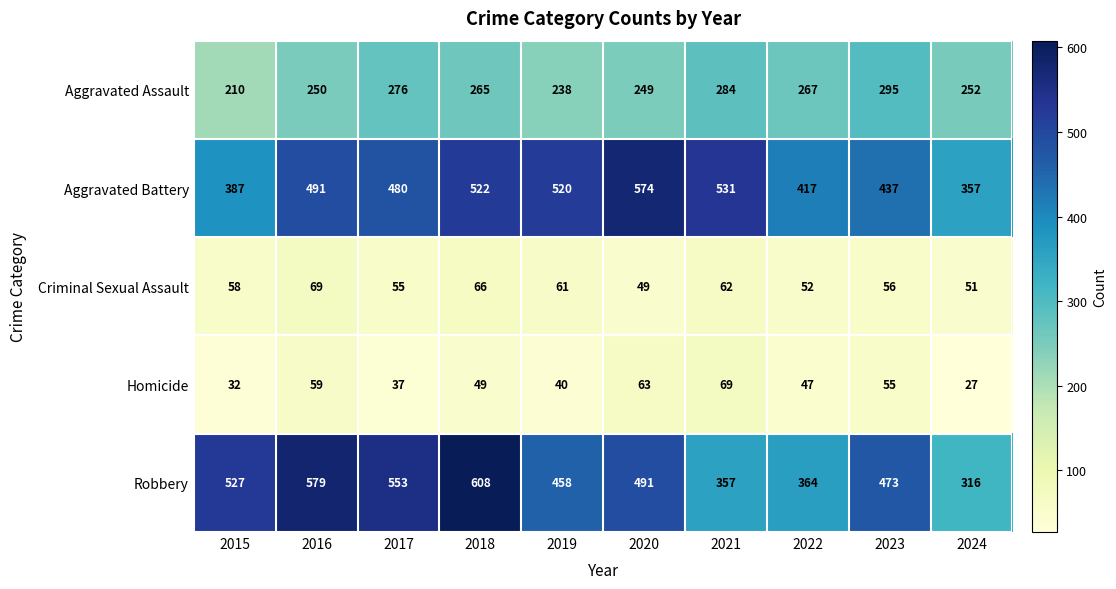

Which series has the largest total across all categories?

Robbery